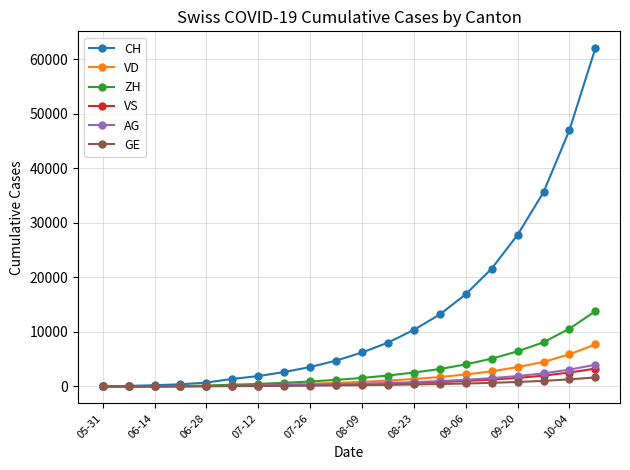

What is the maximum value shown in the chart?

62000